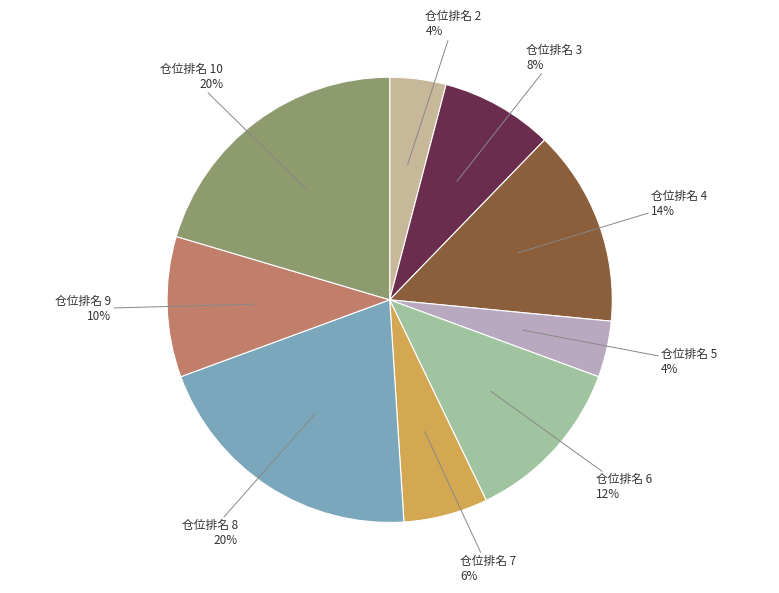

To the nearest percent, what is the difference between the largest and smallest slice percentages?

16%